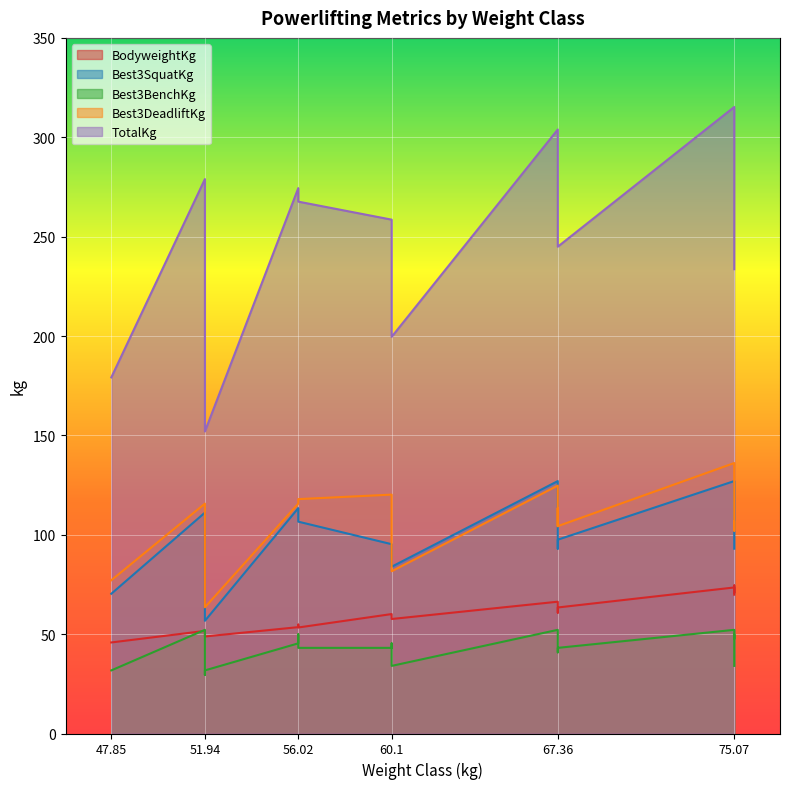

True or false: Best3DeadliftKg and Best3BenchKg intersect in this chart.

False